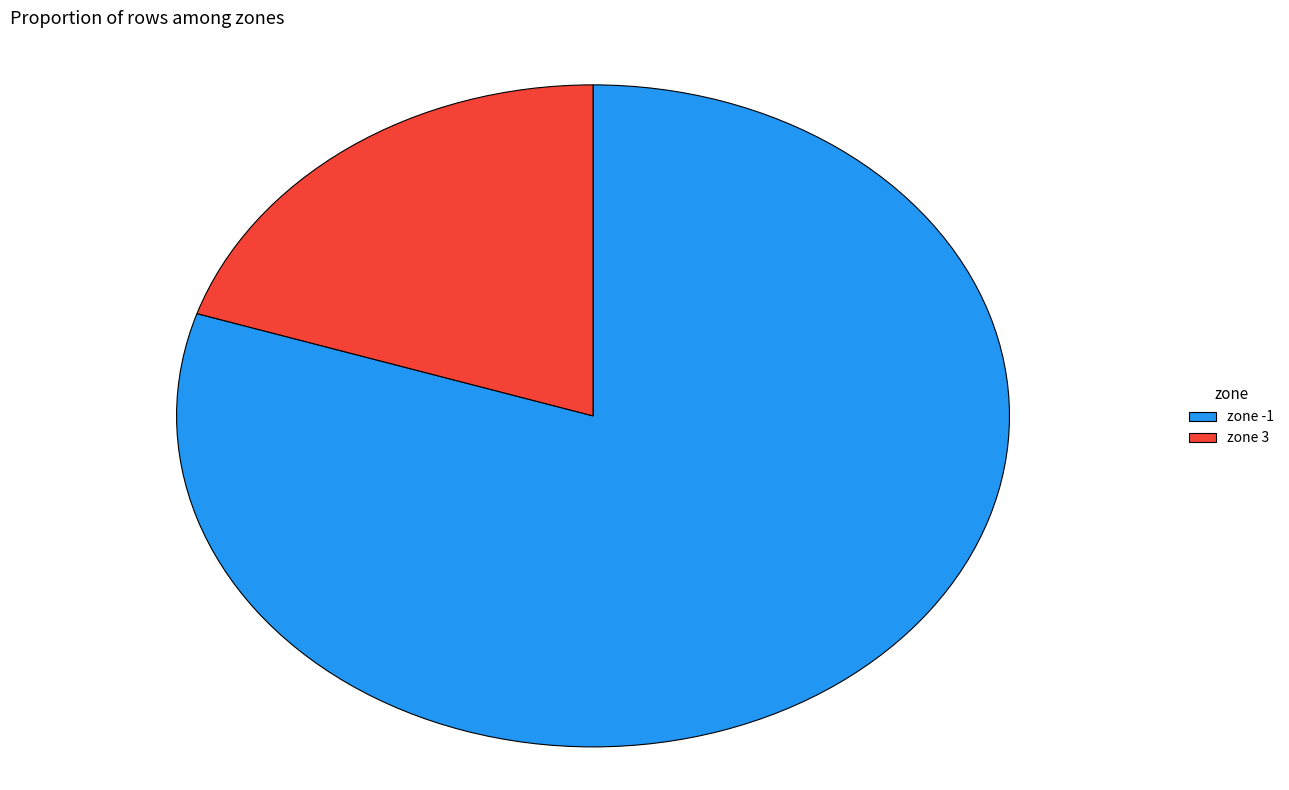

Approximately how many times larger is the value at zone -1 compared to zone 3?

4.0